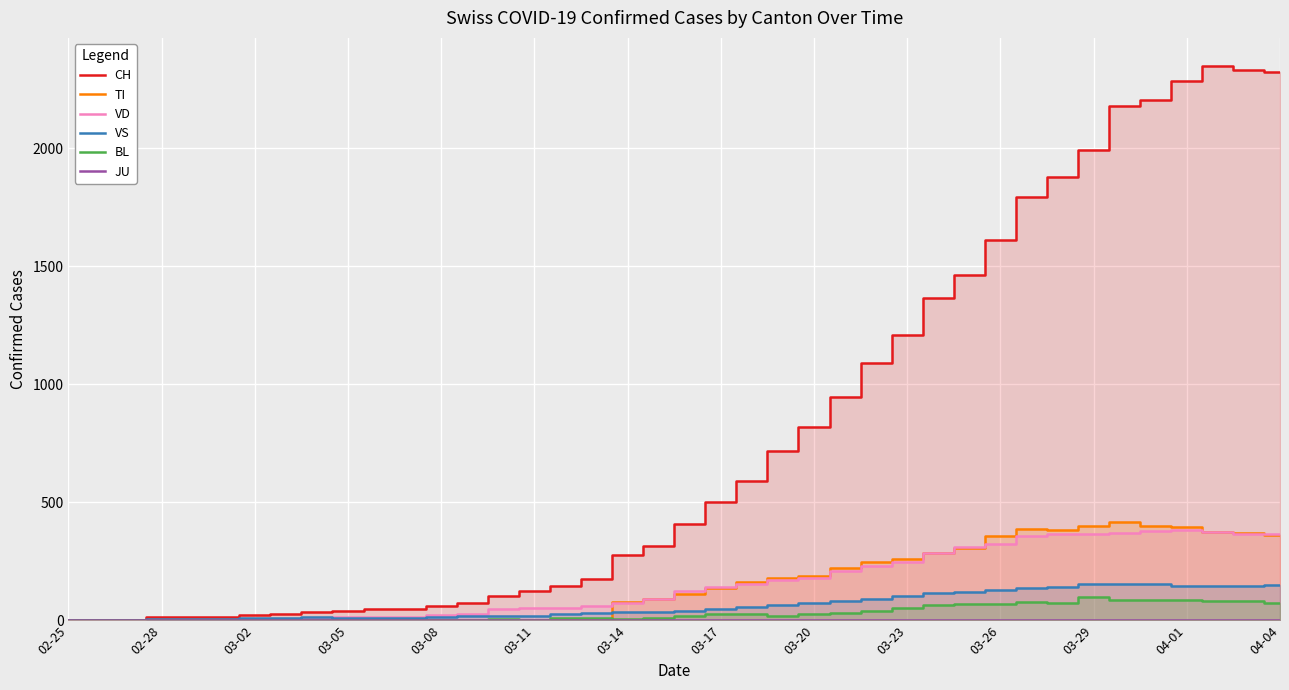

True or false: CH and VD intersect in this chart.

False